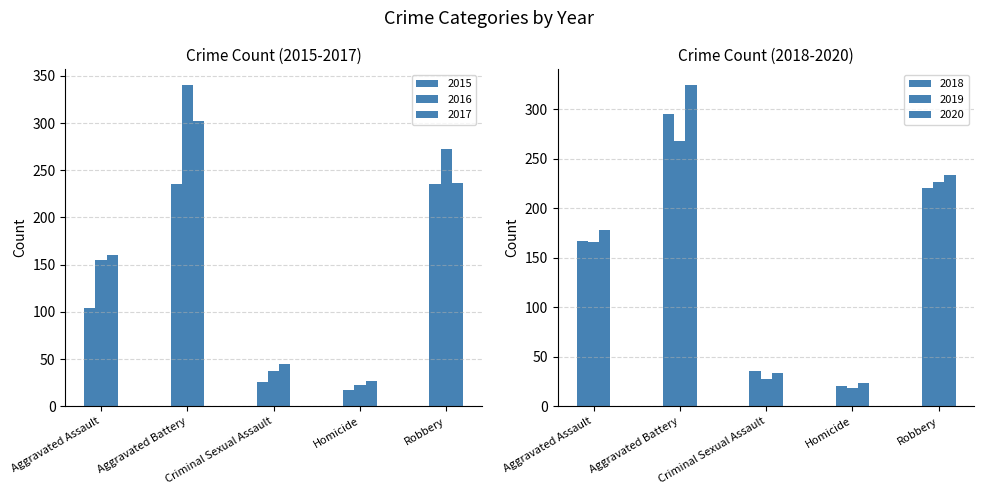

Which series has the largest total across all categories?

2016